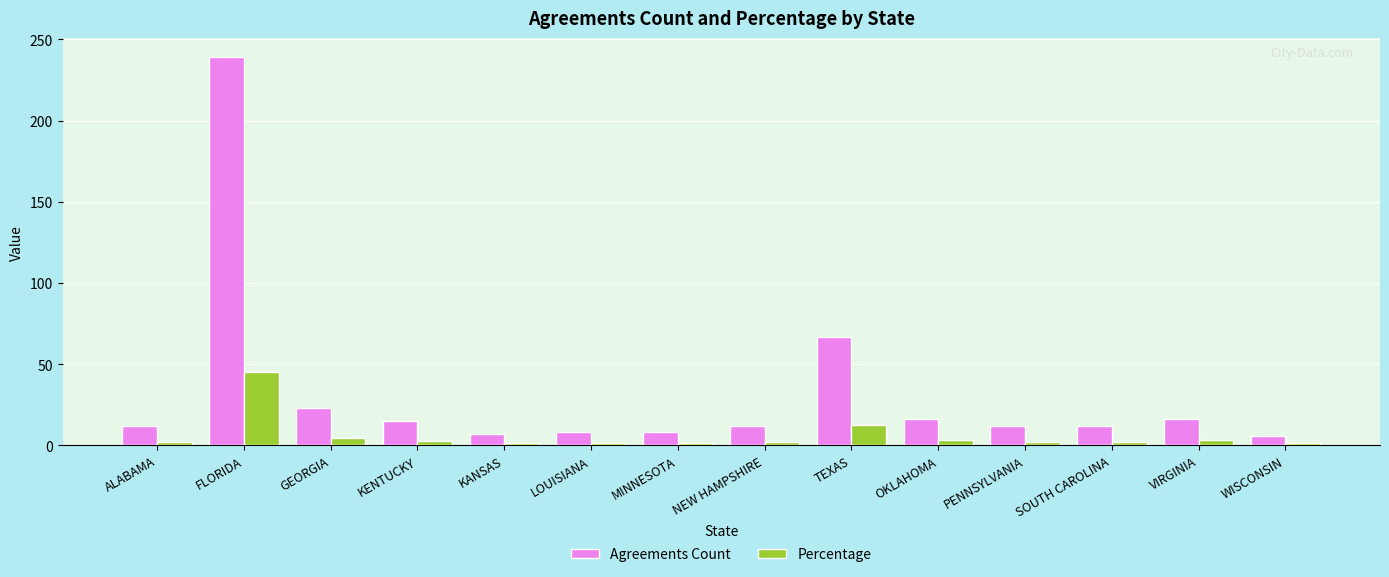

Between KENTUCKY and WISCONSIN, which series saw the biggest shift?

Agreements Count